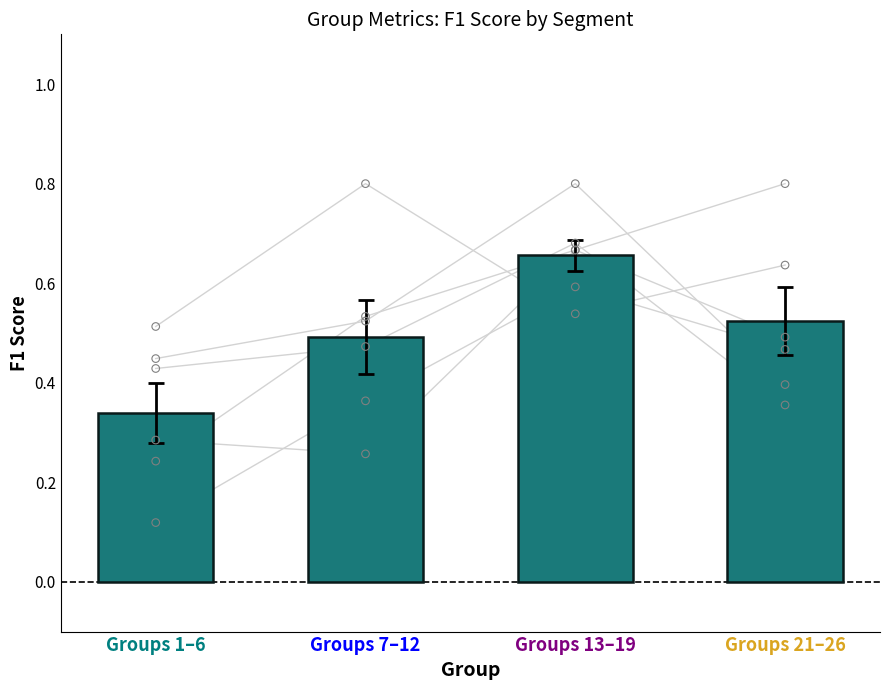

What is the change in value from Groups 1–6 to Groups 21–26?

+0.2